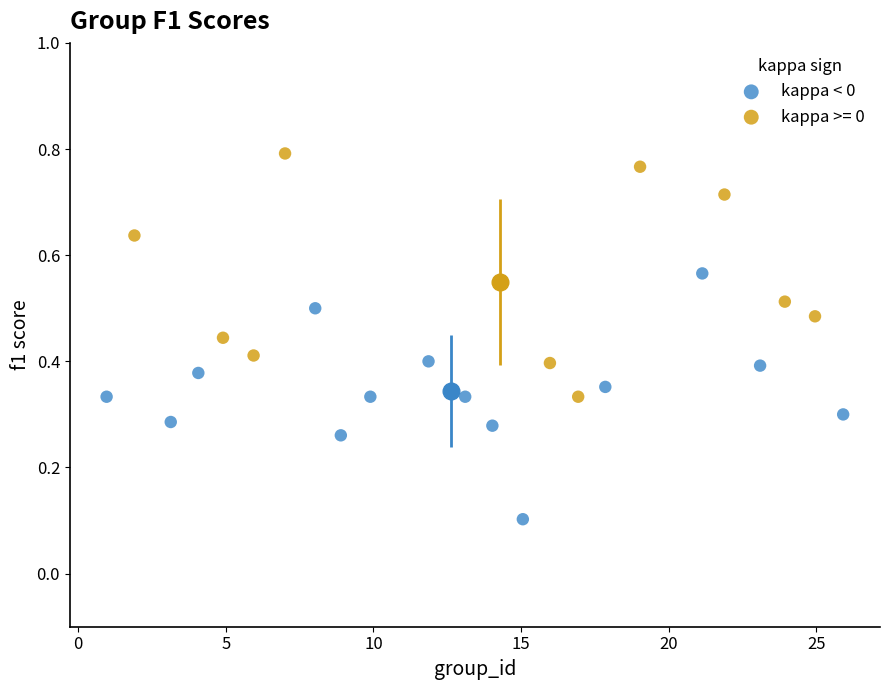

Which series contains the highest Y value?

kappa >= 0